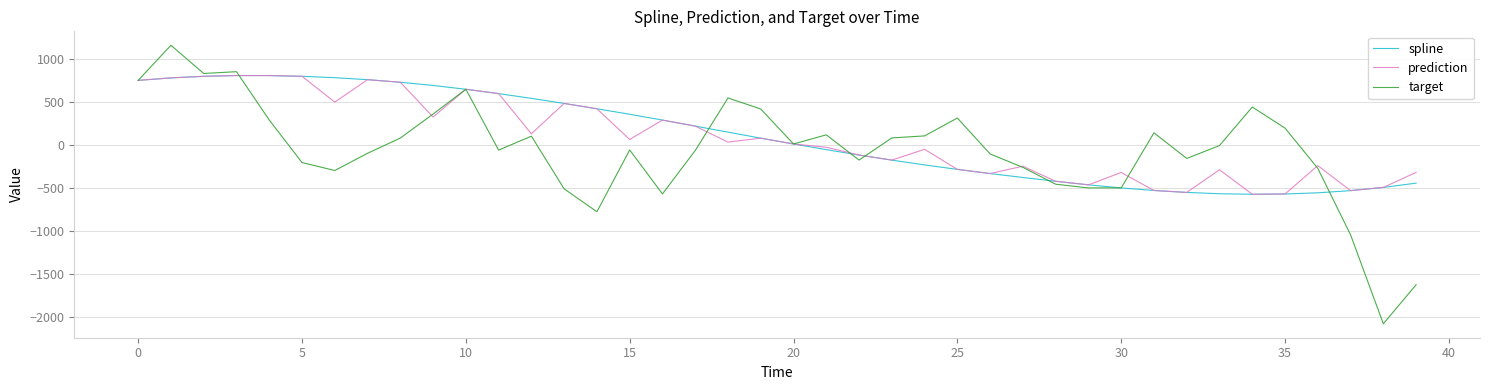

Which series has the widest spread of values?

target